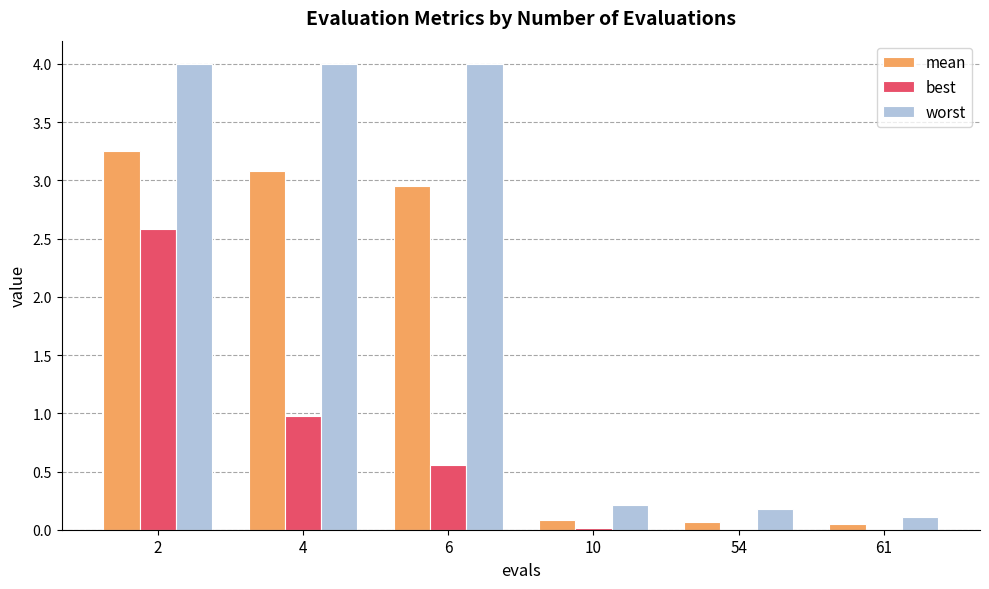

The worst series shows 0.1 at 61. True or false?

True